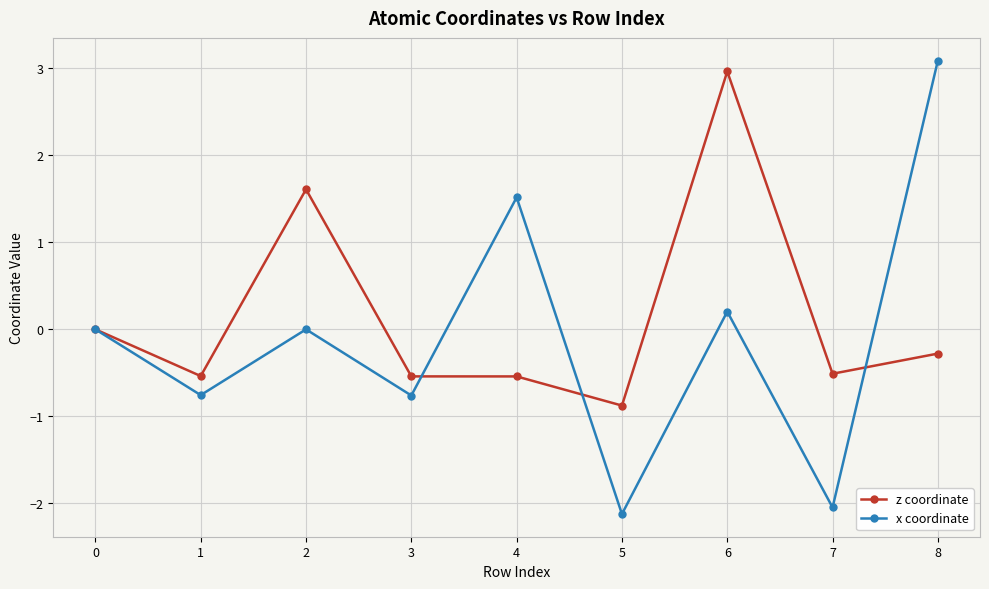

How many lines are shown in the chart?

2